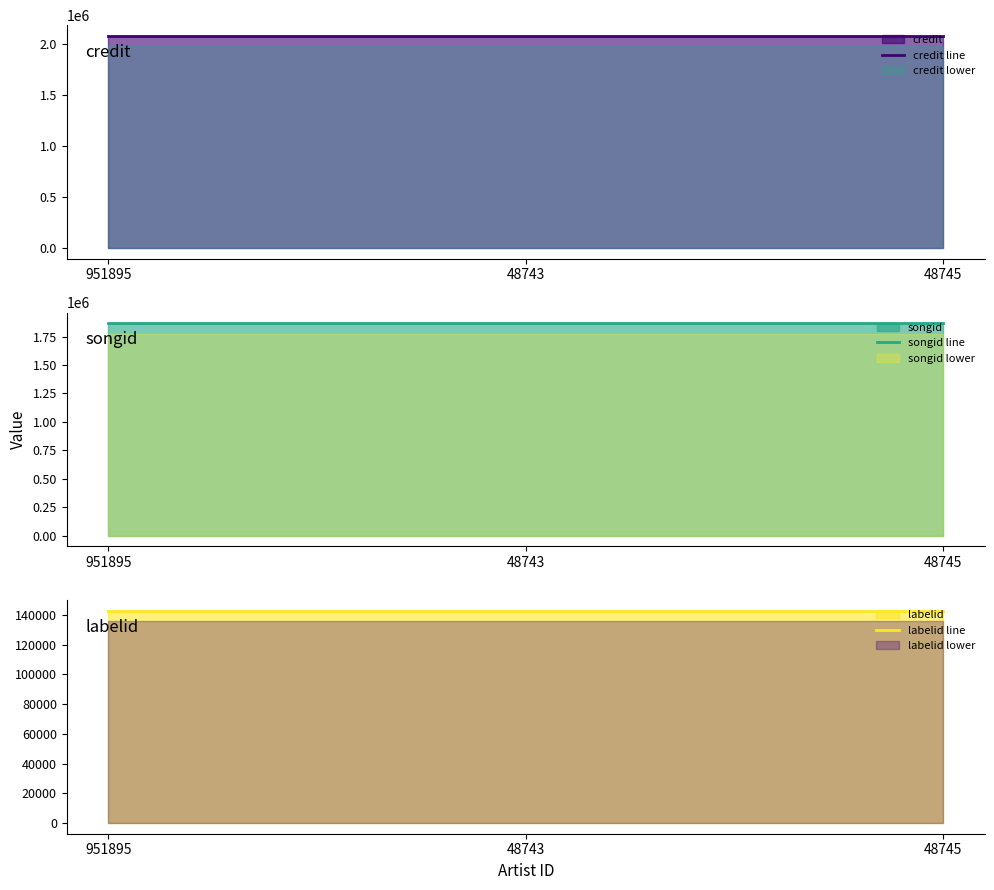

Which series has the largest total across all categories?

credit line